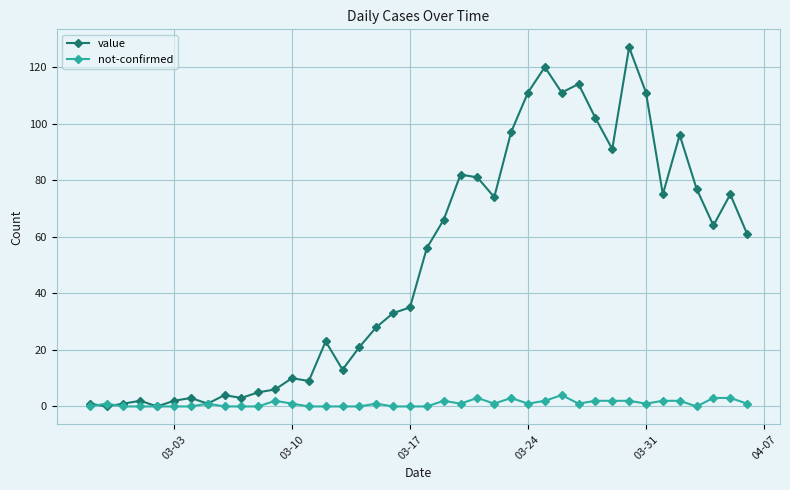

Is this an area chart (filled region under the line)?

No